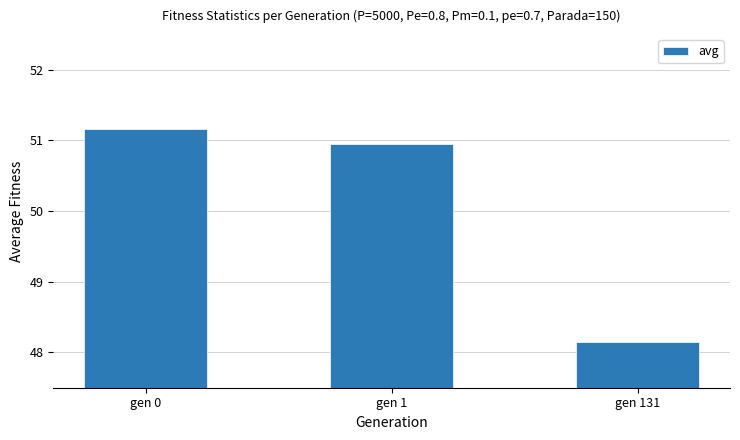

What is the value of the 3rd bar from the left?

48.2